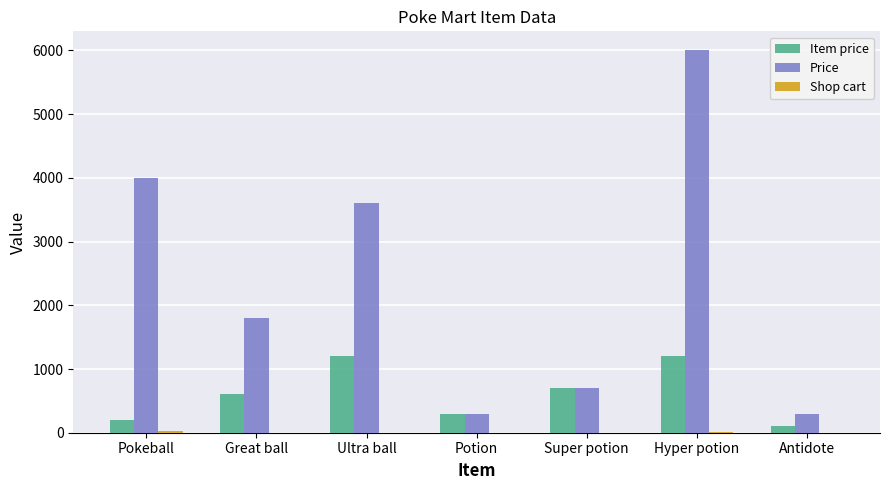

What is the sum of all Item price values?

4300